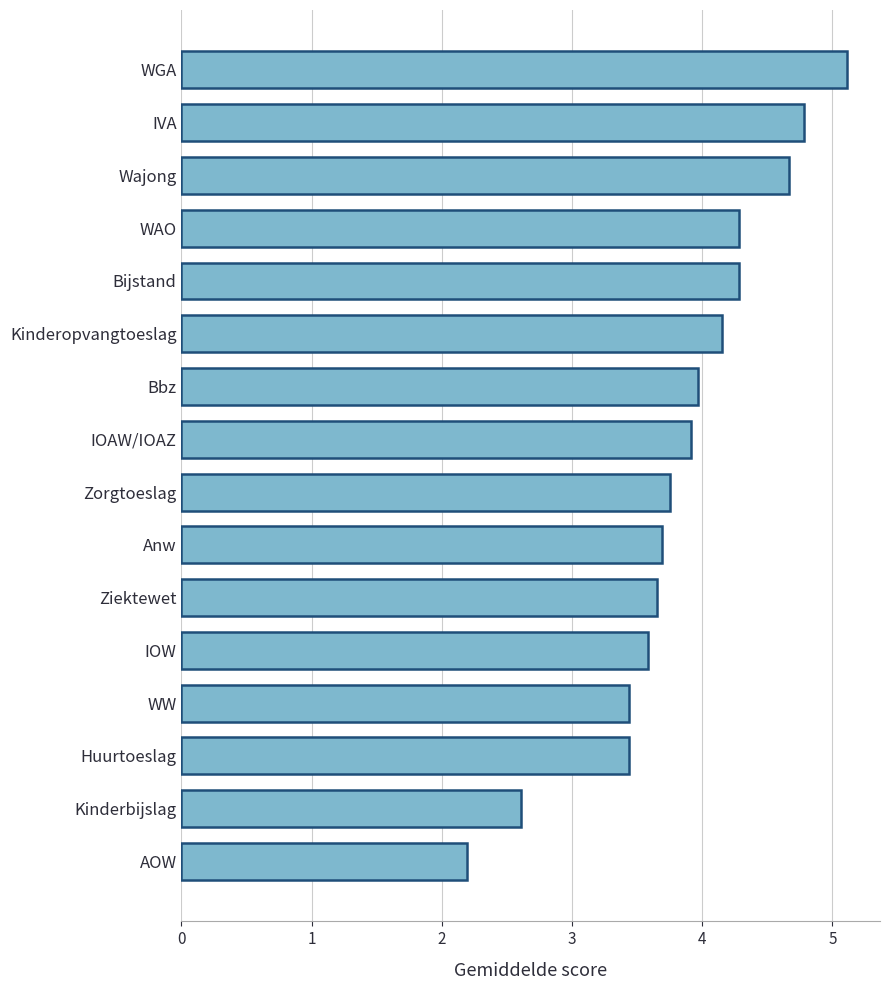

How many bars are there in total?

16